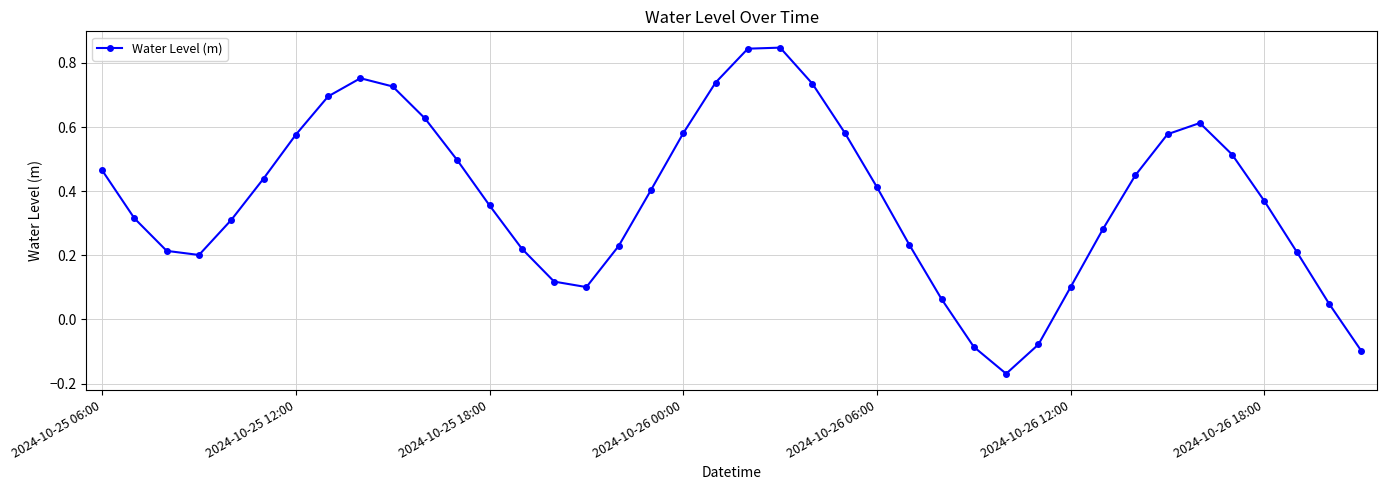

What is the difference between the maximum and minimum values?

1.0